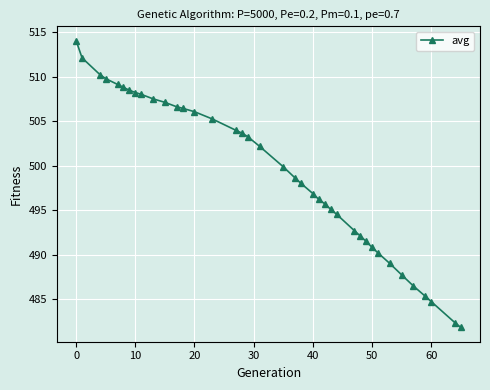

What is the minimum value shown in the chart?

481.9